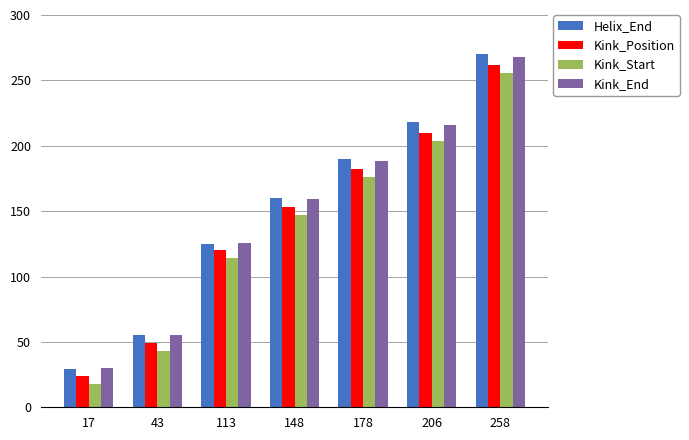

How many categories are shown in the chart?

7